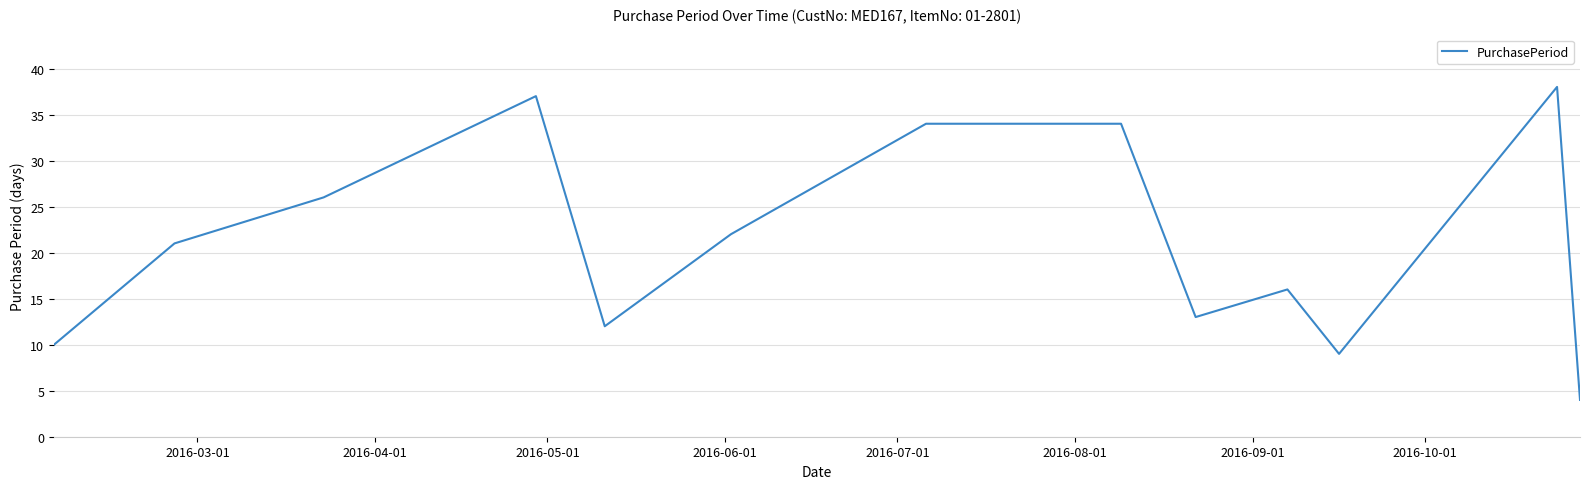

What is the difference between the maximum and minimum values?

34